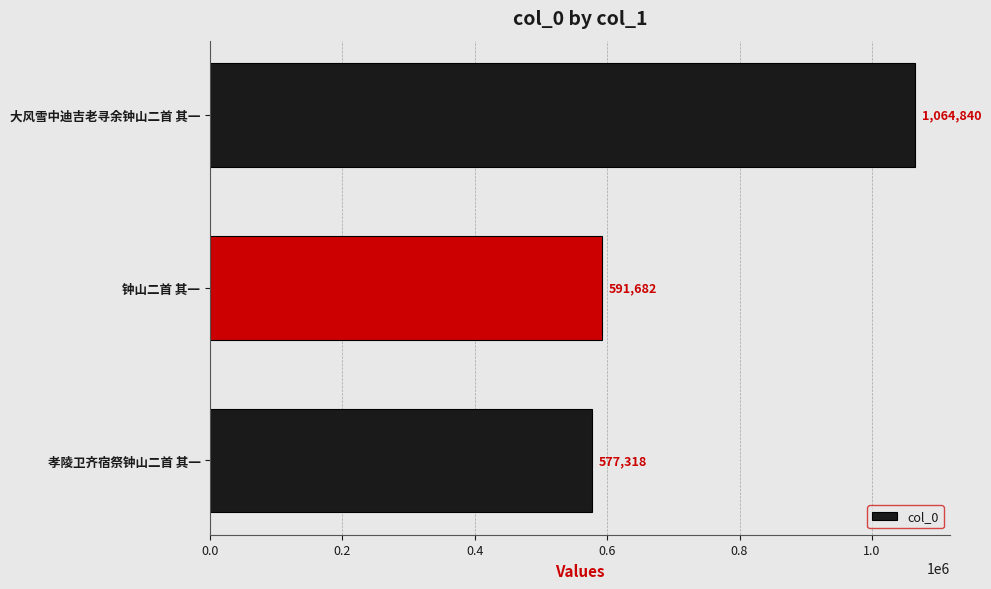

Which label corresponds to the largest value in the chart?

大风雪中迪吉老寻余钟山二首 其一